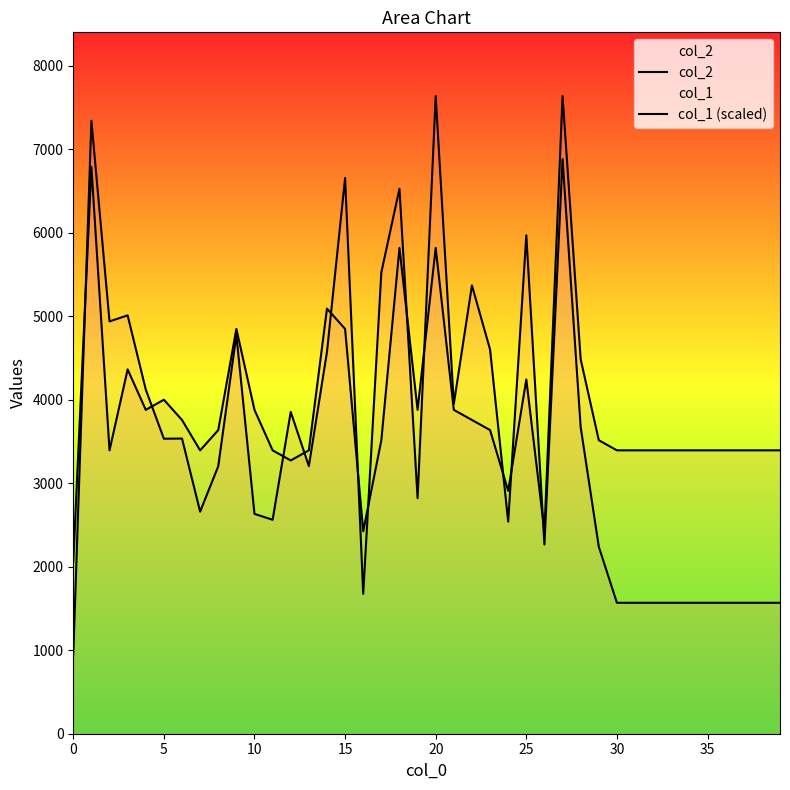

Where is col_1 (scaled) nearest to the value 4848?

9